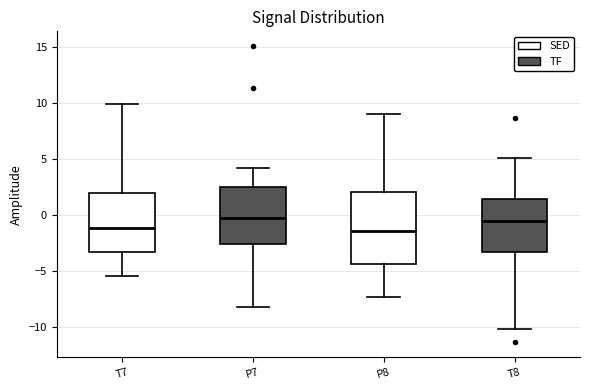

Reading left to right, read every box against the y-axis: the position of its median line, the range the box covers, and the ends of its whiskers. The values are not printed on the chart, so give them approximately, as read against the axis.

T7: median -1.0, box -3.5 to 2.0, whiskers -5.5 to 10.0
P7: median 0.0, box -2.5 to 2.5, whiskers -8.0 to 4.0
P8: median -1.5, box -4.5 to 2.0, whiskers -7.5 to 9.0
T8: median -0.5, box -3.5 to 1.5, whiskers -10.0 to 5.0